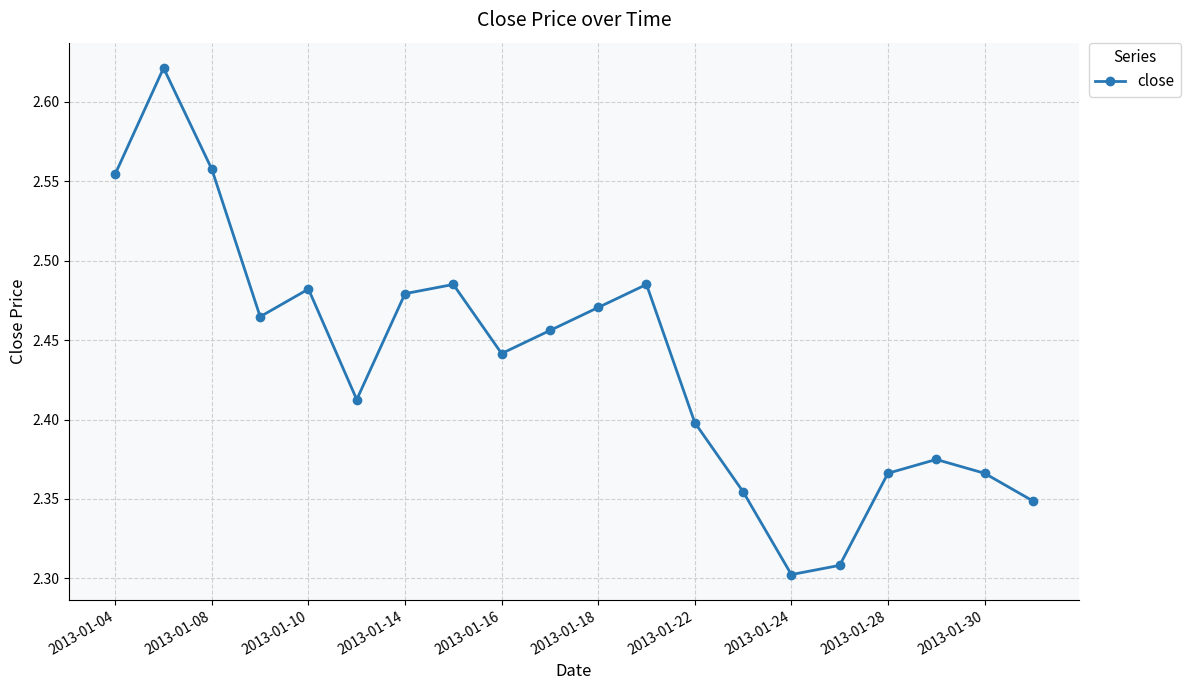

How many values are between 2 and 3?

20